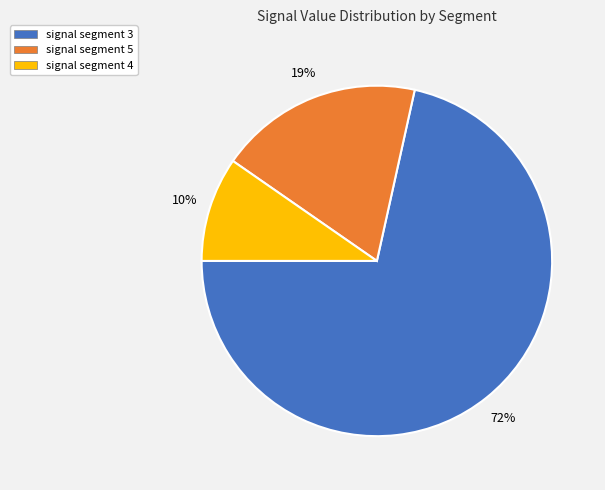

True or false: signal segment 5 accounts for 19% of the total.

True